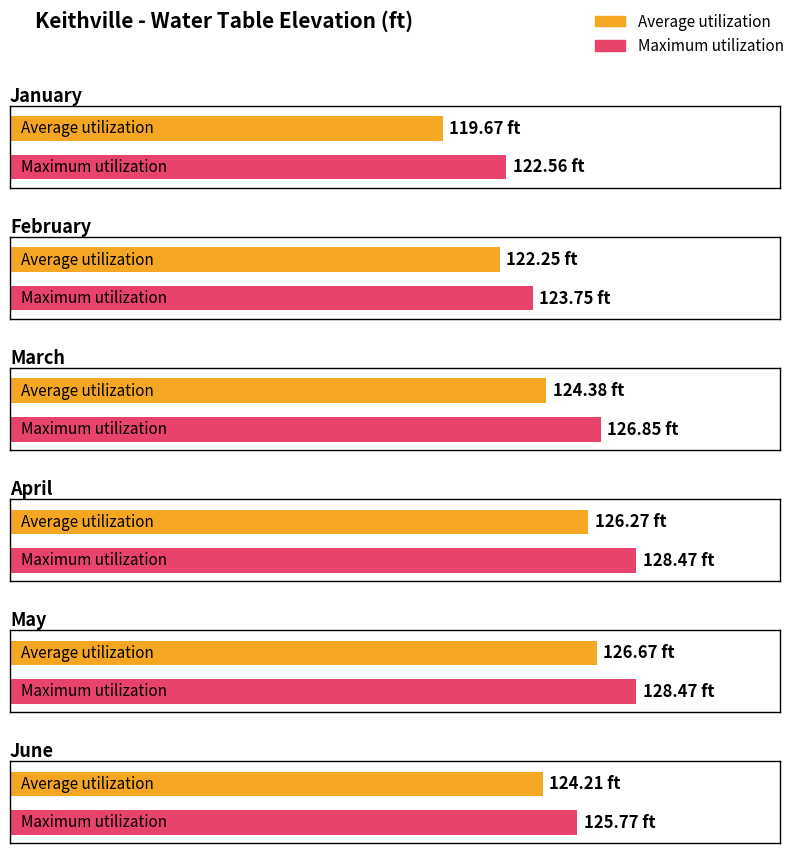

Between May and February, which is larger?

May